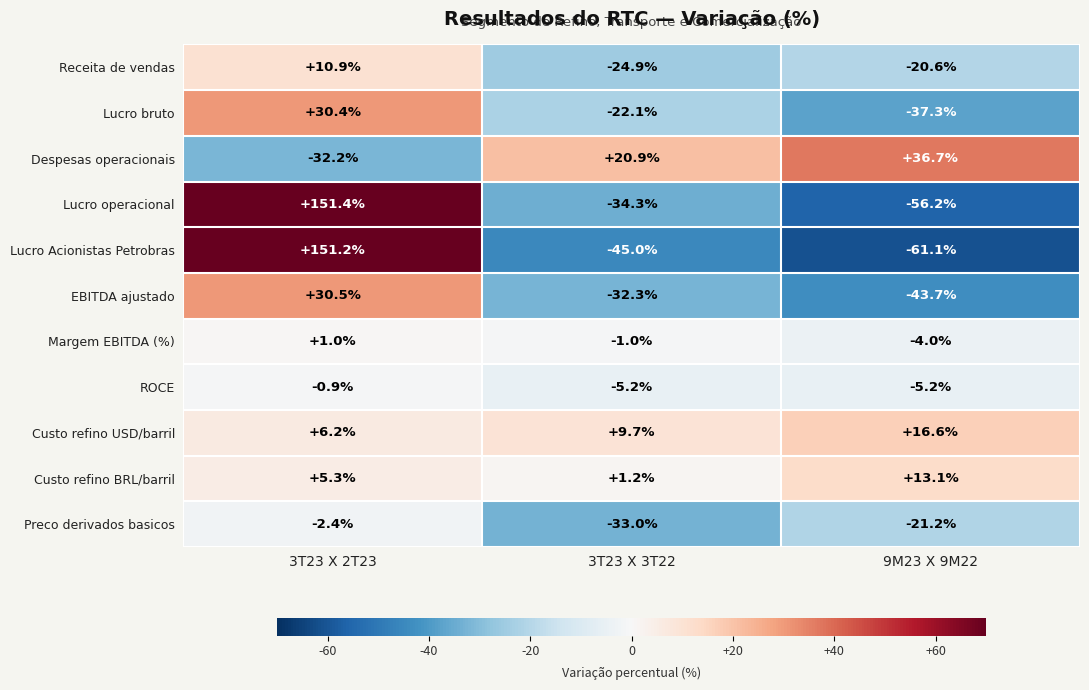

Rank the series at 3T23 X 3T22 from highest to lowest value.

Despesas operacionais, Custo refino USD/barril, Custo refino BRL/barril, Margem EBITDA (%), ROCE, Lucro bruto, Receita de vendas, EBITDA ajustado, Preco derivados basicos, Lucro operacional, Lucro Acionistas Petrobras